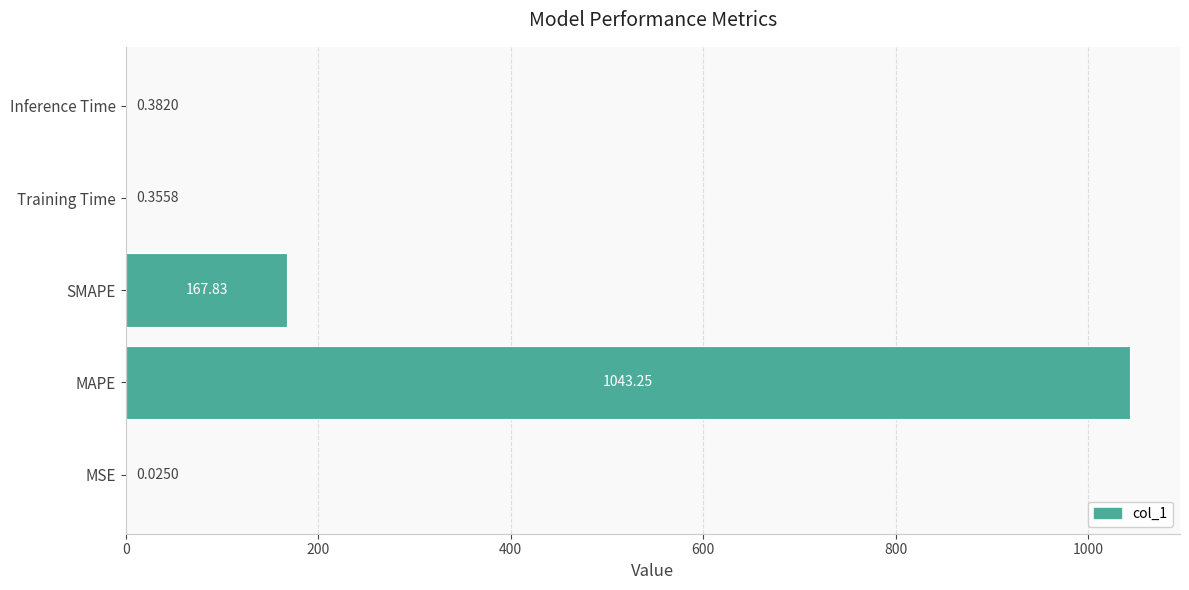

Where is the data nearest to the value 521?

SMAPE